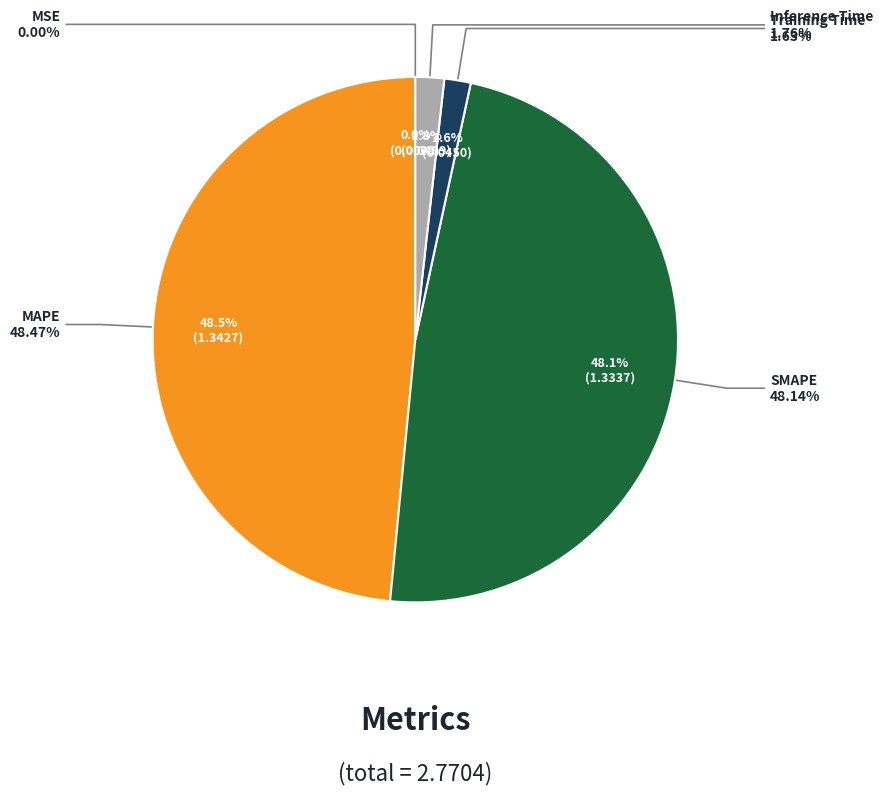

Rank the categories by value from lowest to highest.

MSE, Training Time, Inference Time, SMAPE, MAPE